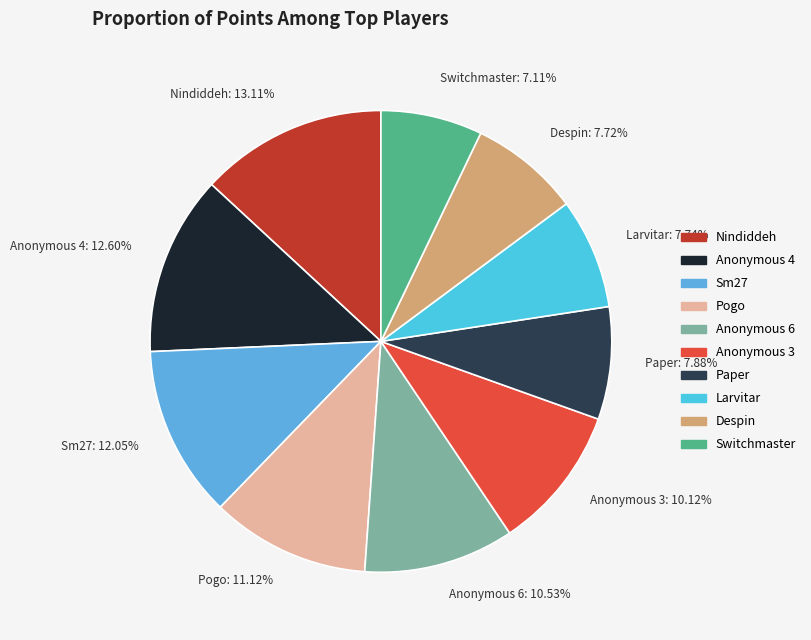

Which category has the smallest portion of the pie?

Switchmaster